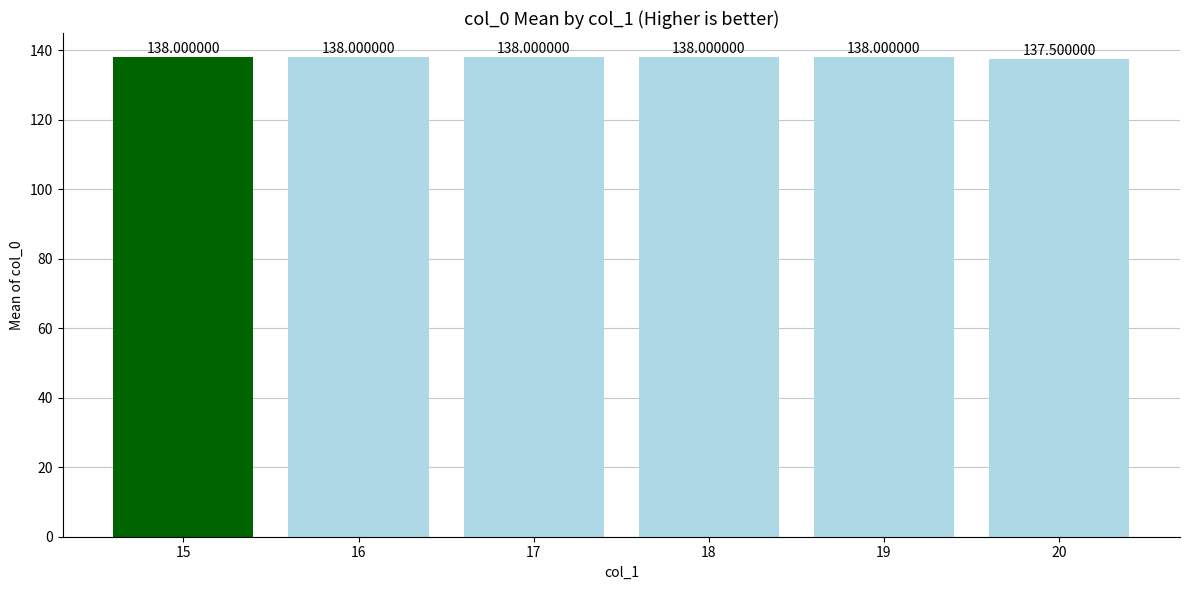

How many bars are there in total?

6